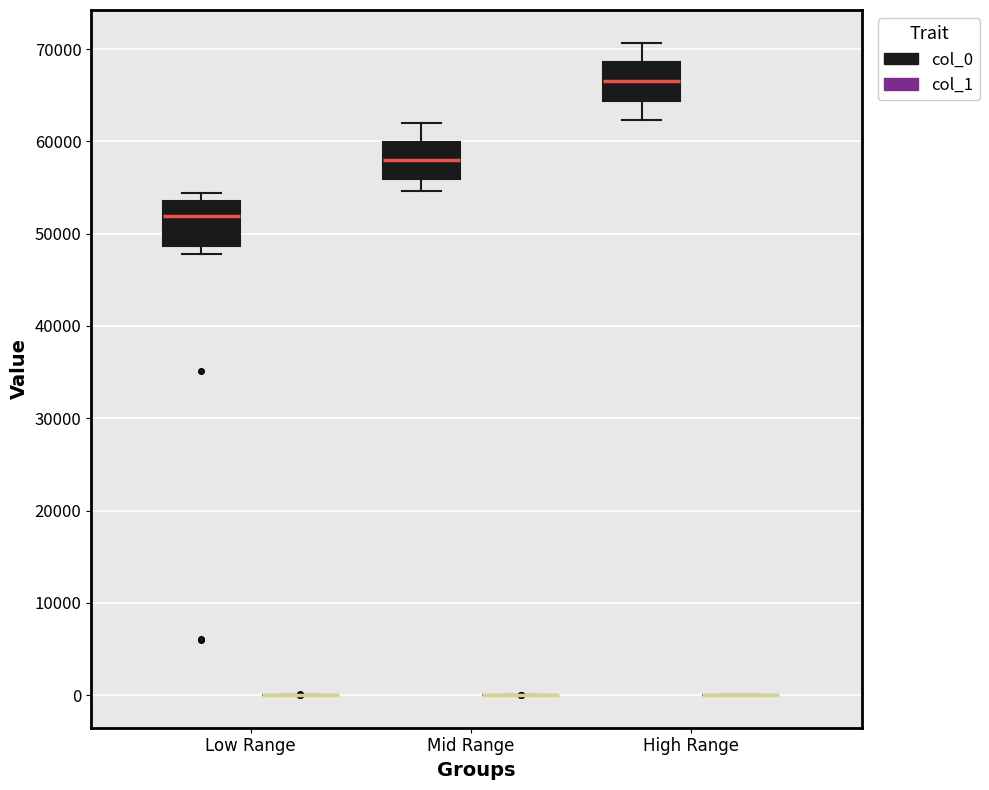

Reading left to right, read every box against the y-axis: the position of its median line, the range the box covers, and the ends of its whiskers. The values are not printed on the chart, so give them approximately, as read against the axis.

Low Range (col_0): median 52000, box 49000 to 54000, whiskers 48000 to 54000 (just above the box's upper edge)
Low Range (col_1): box collapsed to a line at 0, whiskers 0 to 0
Mid Range (col_0): median 58000, box 56000 to 60000, whiskers 55000 to 62000
Mid Range (col_1): box collapsed to a line at 0, whiskers 0 to 0
High Range (col_0): median 67000, box 64000 to 69000, whiskers 62000 to 71000
High Range (col_1): box collapsed to a line at 0, whiskers 0 to 0